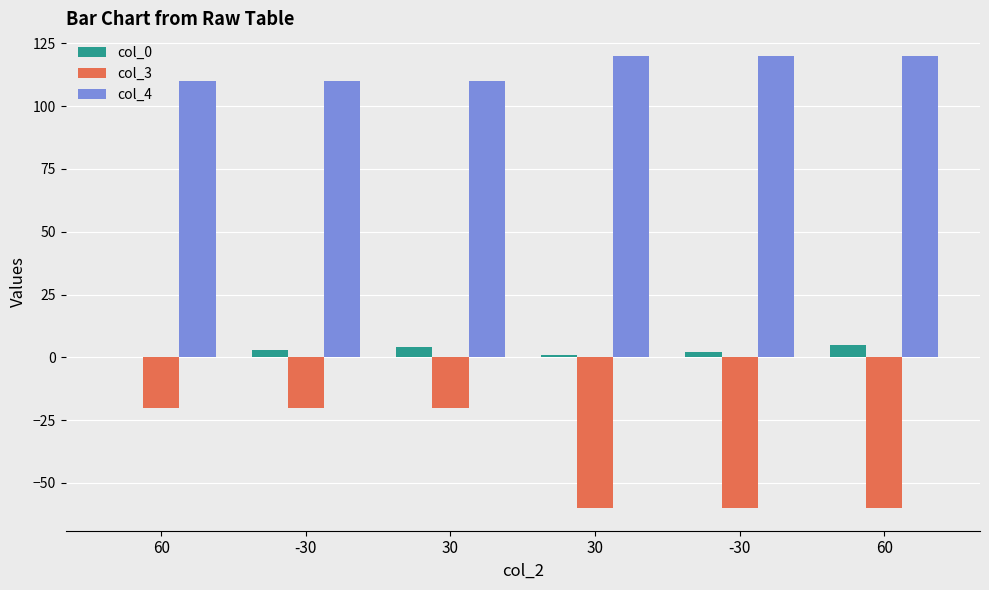

The value of col_0 at 30 is 4. True or false?

True